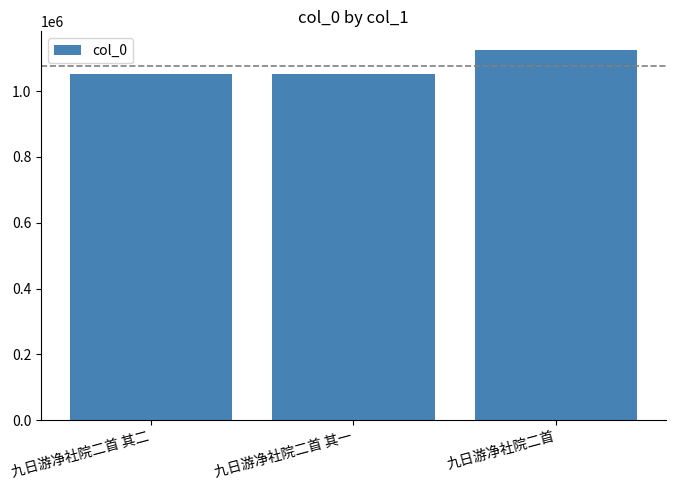

The value at 九日游净社院二首 其一 is 1050914. True or false?

True